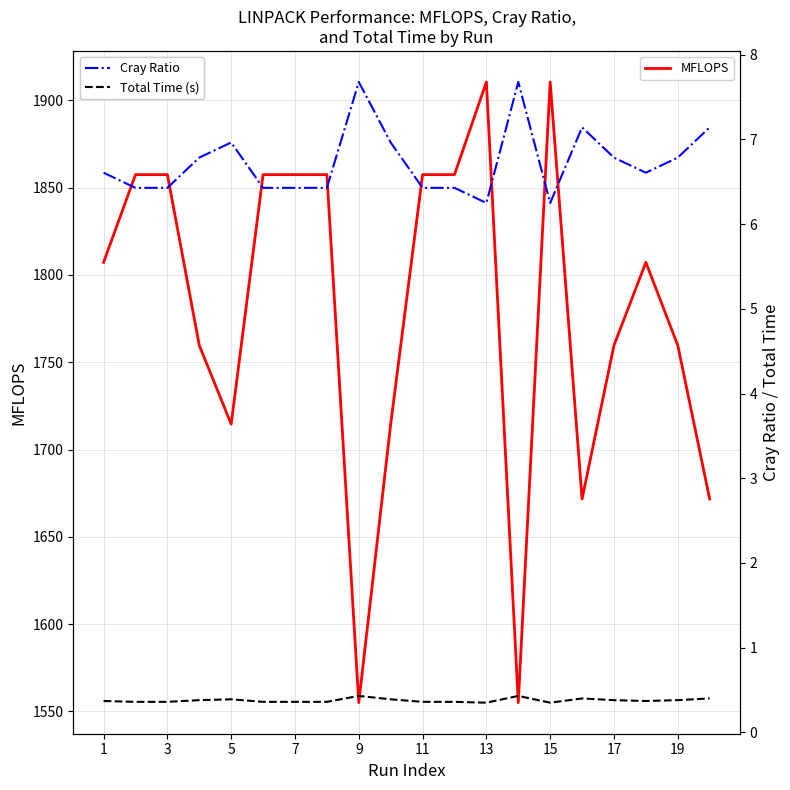

What is the highest value of the MFLOPS series?

1910.5